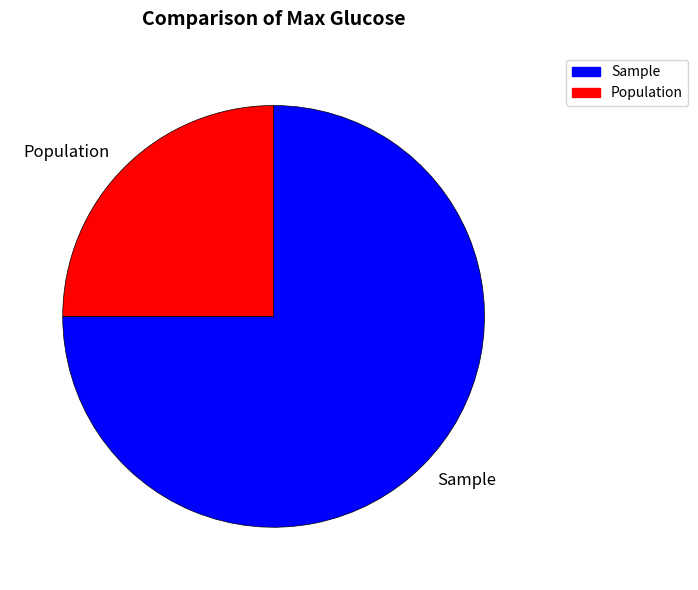

Count the number of slices in the pie.

2